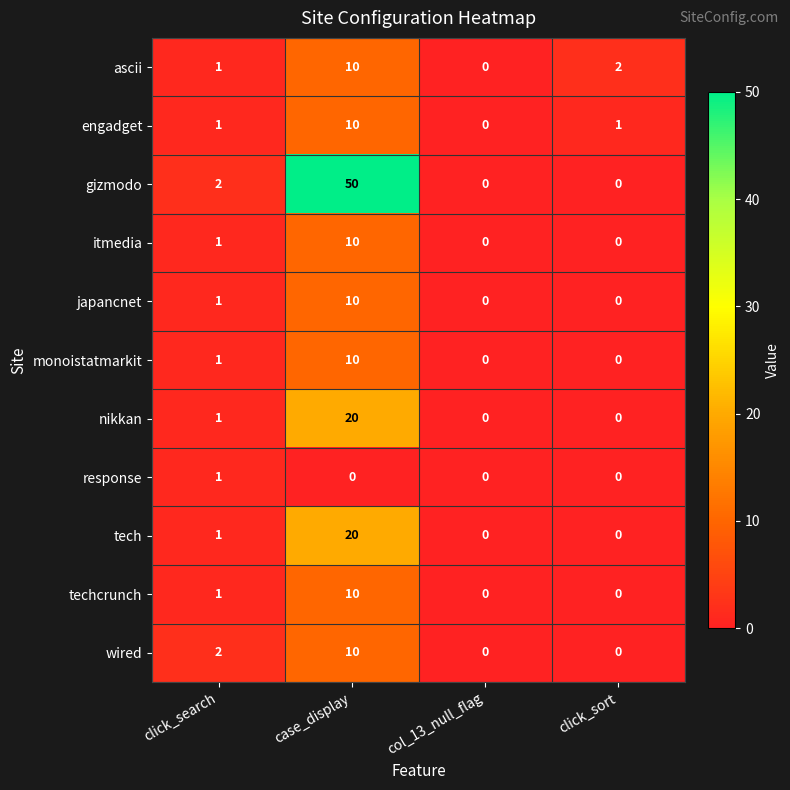

Which category has the highest value across all series?

case_display